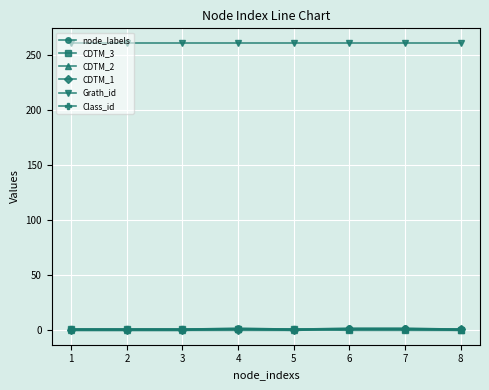

Is the value of Grath_id at 4 greater than the value of Class_id at 4?

Yes